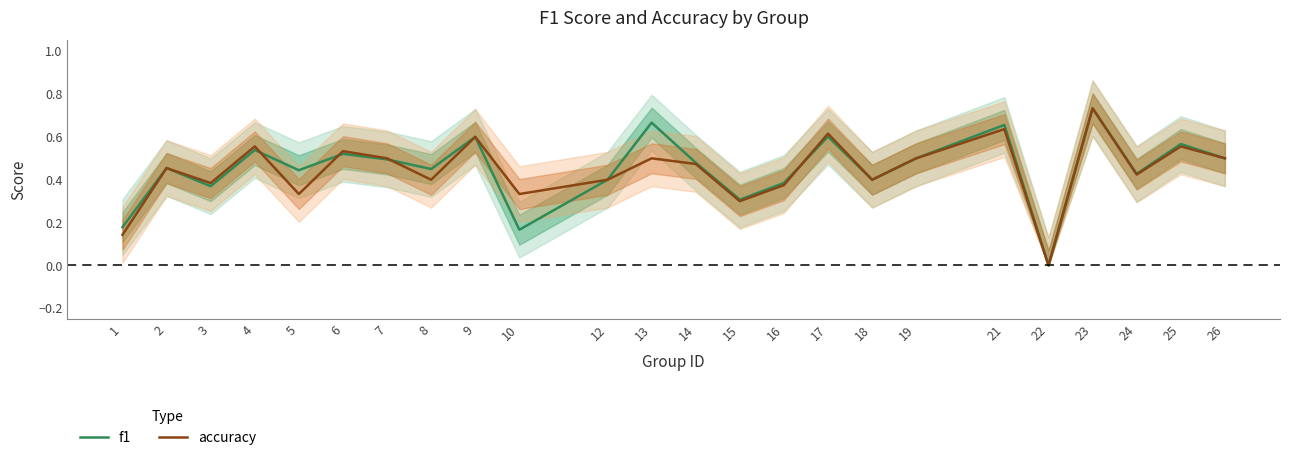

What is the difference between the second highest and minimum values in the f1 series?

0.7